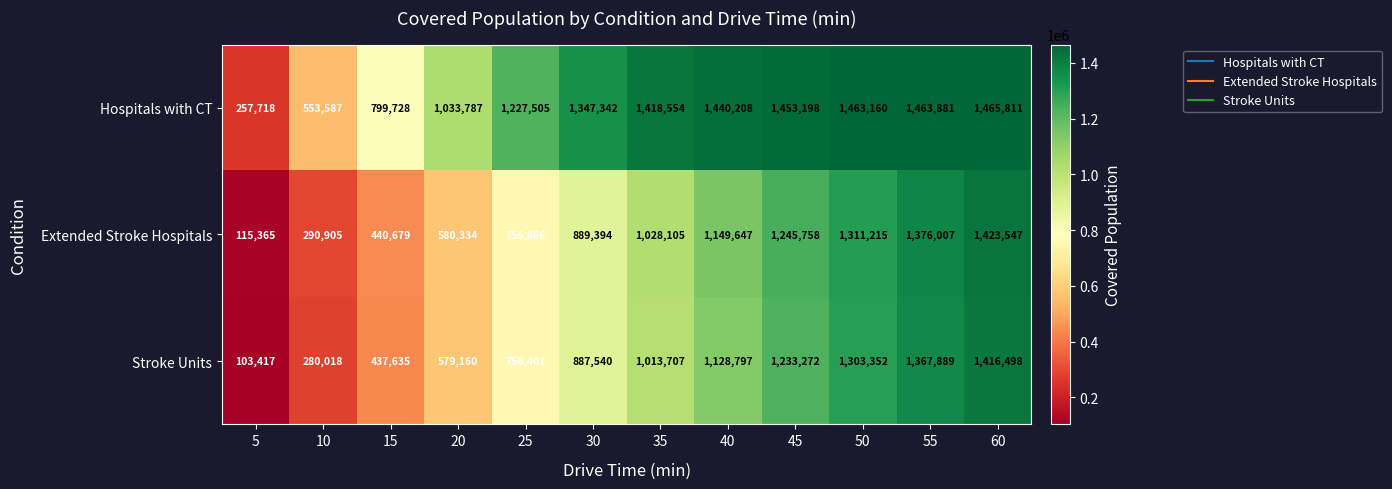

What is the minimum value shown in the chart?

103417.0